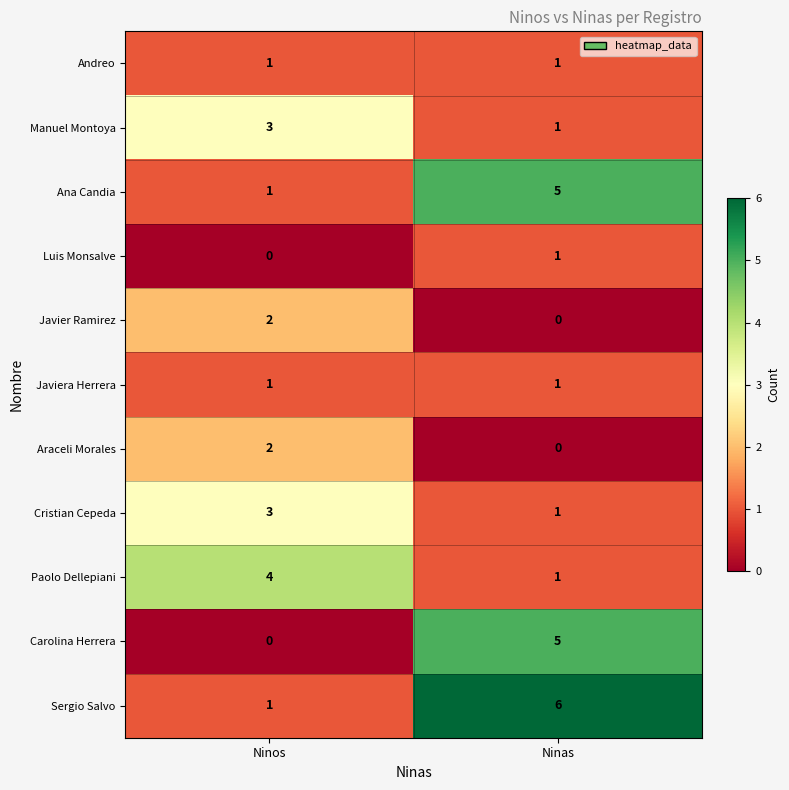

Rank the categories by Manuel Montoya value from lowest to highest.

Ninas, Ninos